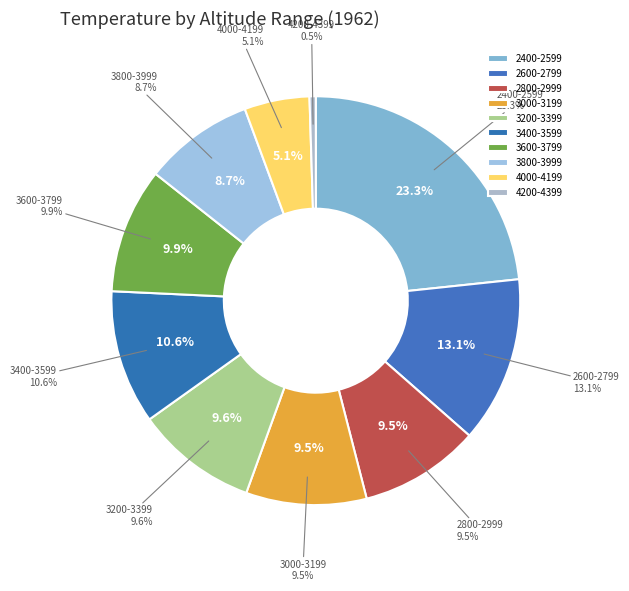

What percentage do 4000-4199 and 3400-3599 together represent?

15.8%